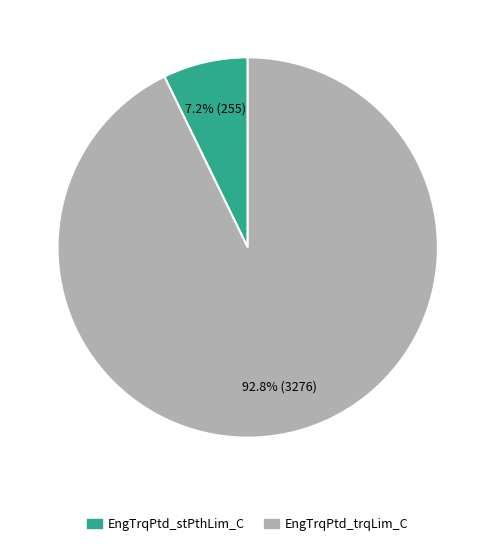

Which category has the biggest portion of the pie?

EngTrqPtd_trqLim_C